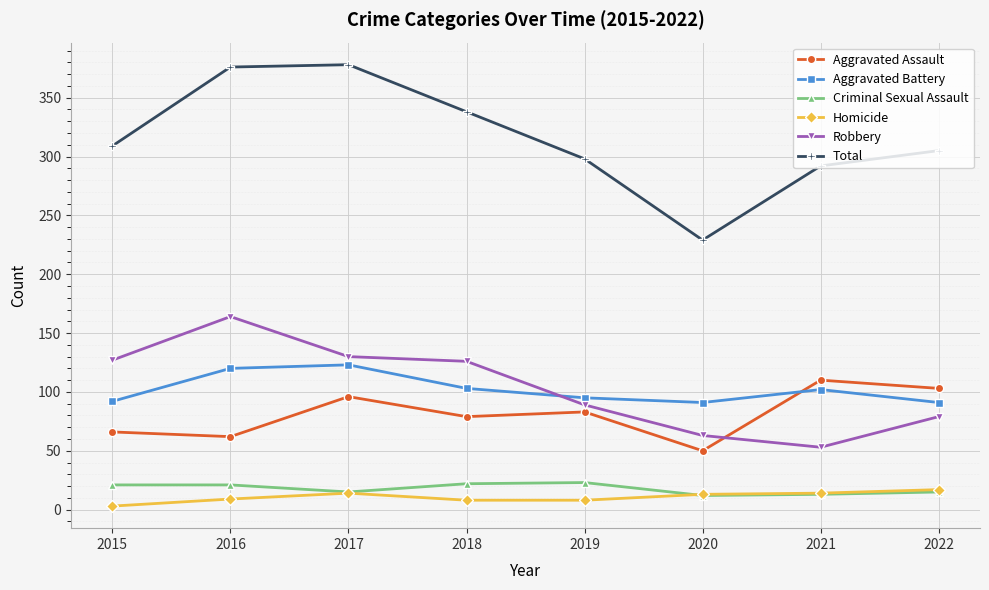

Which category has the lowest value in the Homicide series?

2015